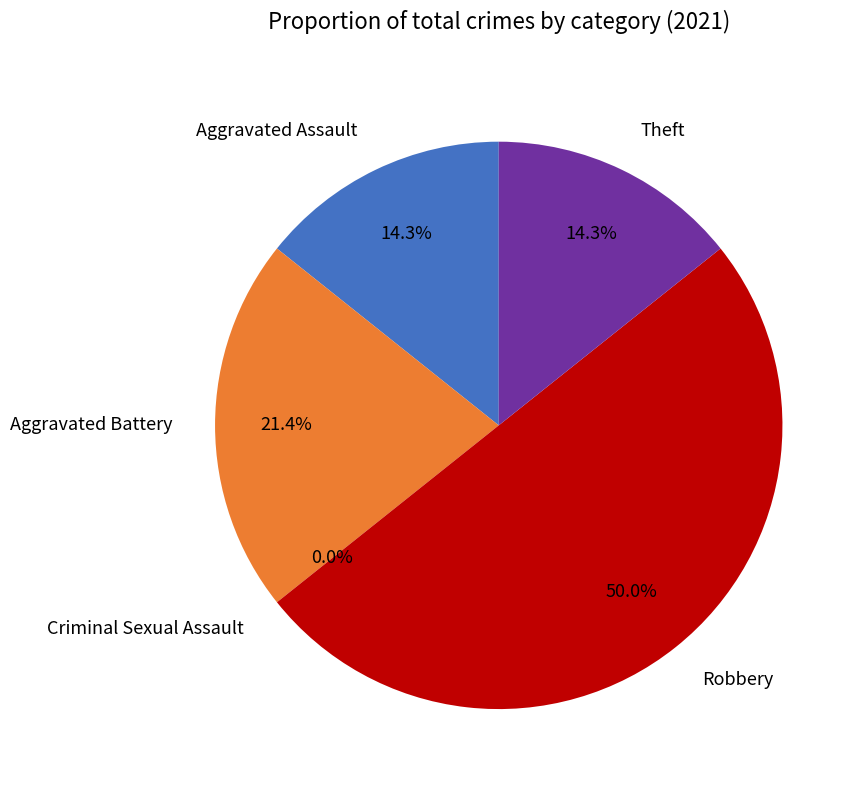

Combined, what portion of the pie is Theft and Aggravated Battery?

35.7%